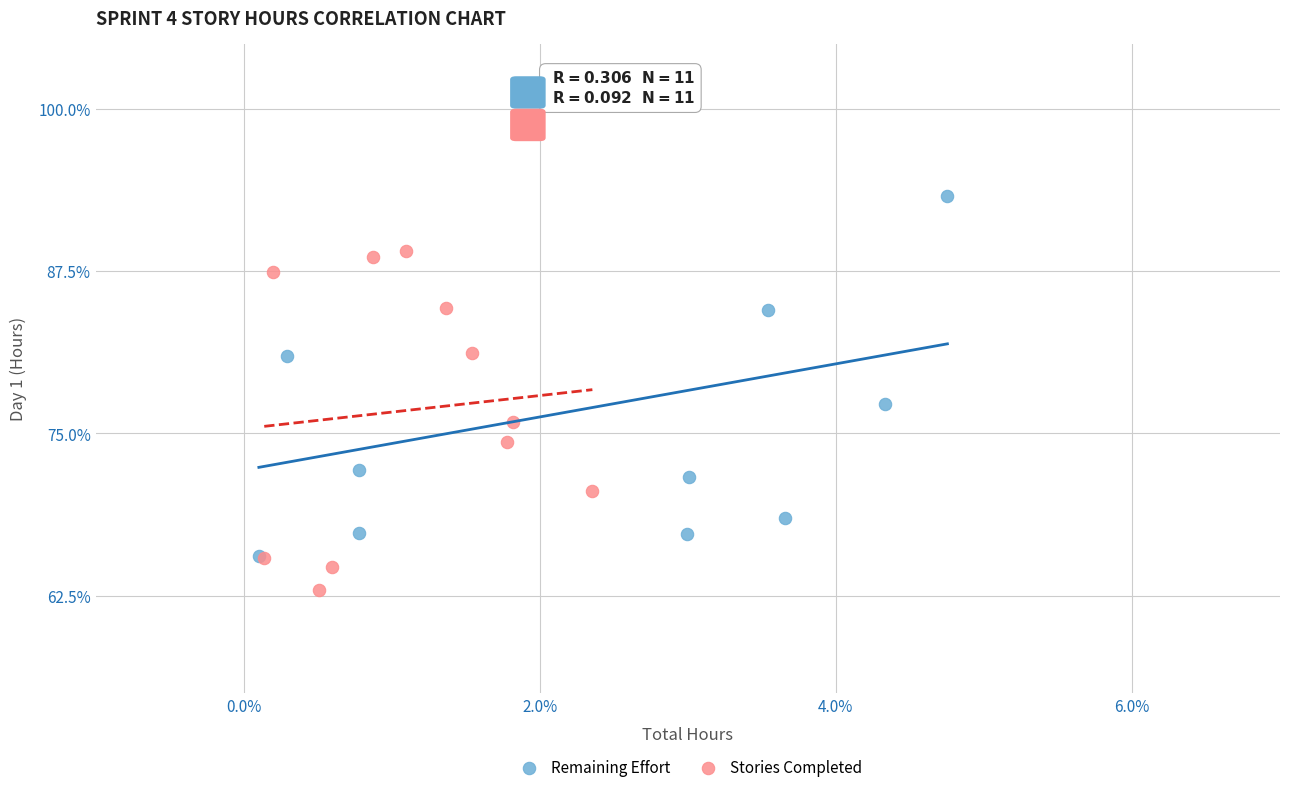

What are all the series names shown in the legend?

Remaining Effort, Stories Completed